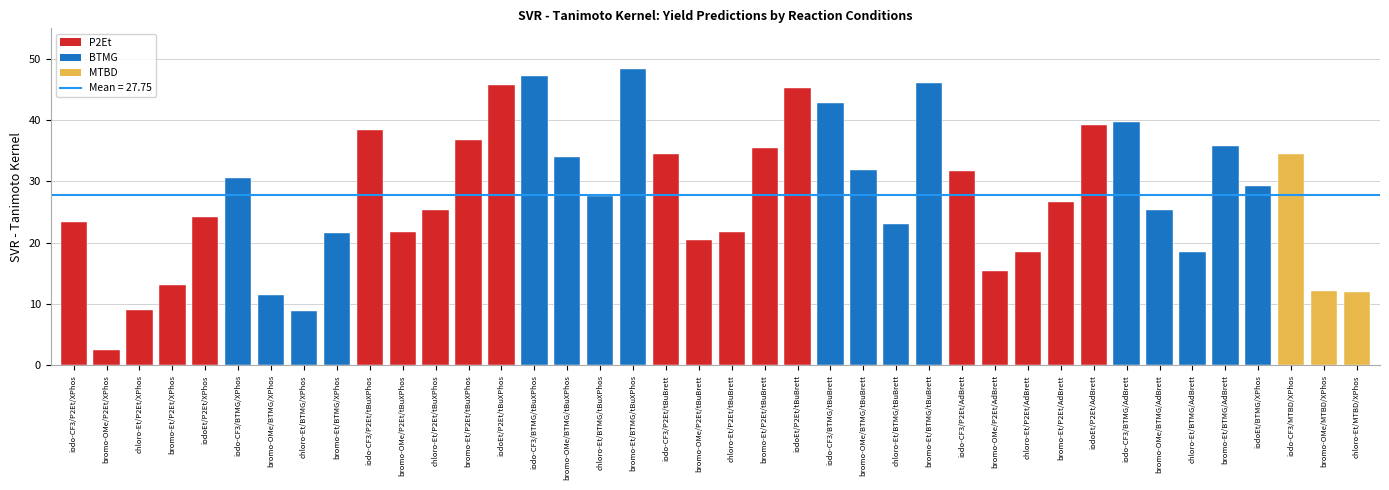

What is the difference between the values at bromo-Et/BTMG/tBuBrett and iodo-CF3/BTMG/tBuXPhos?

1.2